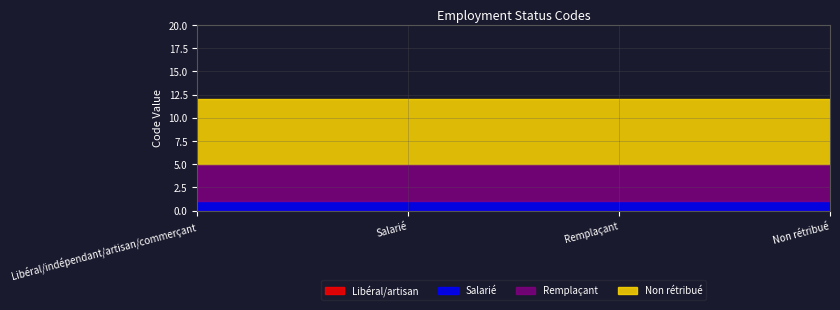

Reading left to right, what are all the values shown in this chart?

0	1	4	7